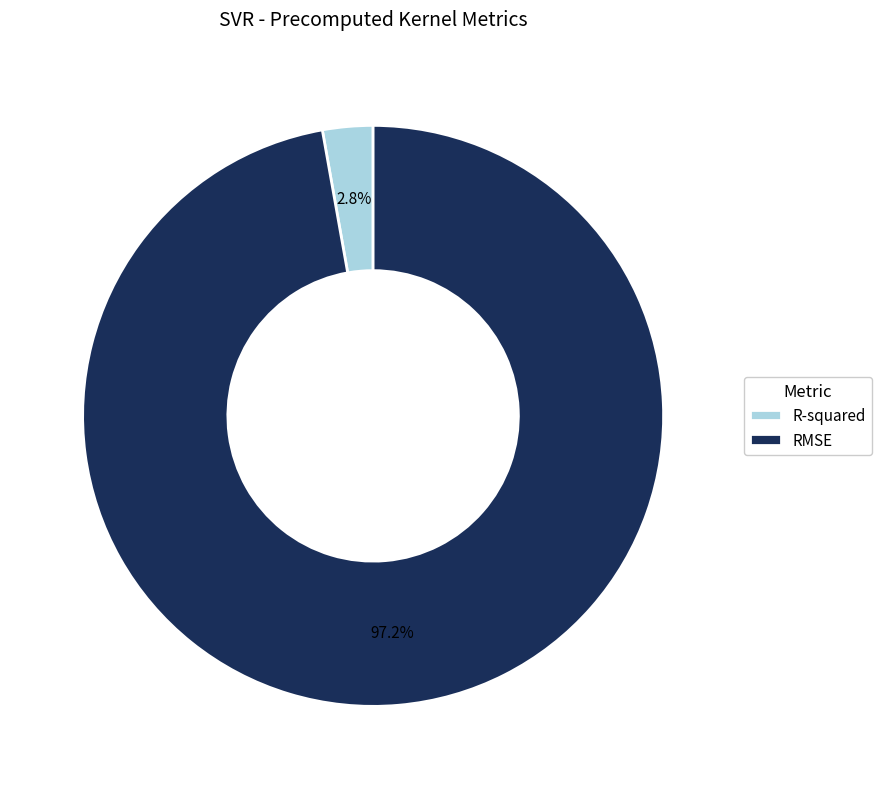

Which has a higher value, RMSE or R-squared?

RMSE